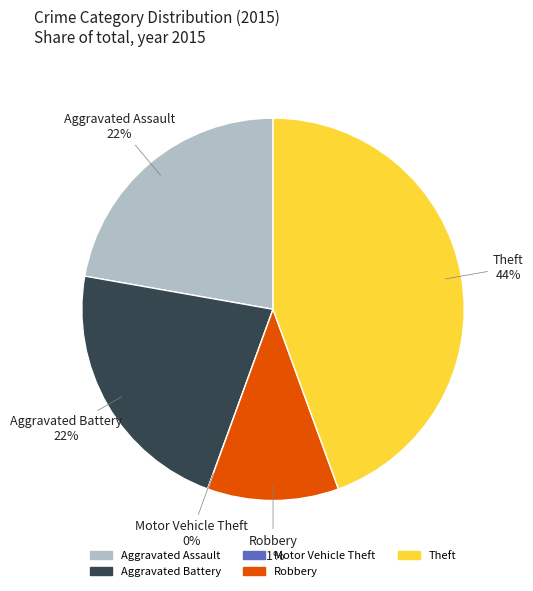

Is it true that Motor Vehicle Theft is 0% of the pie?

True